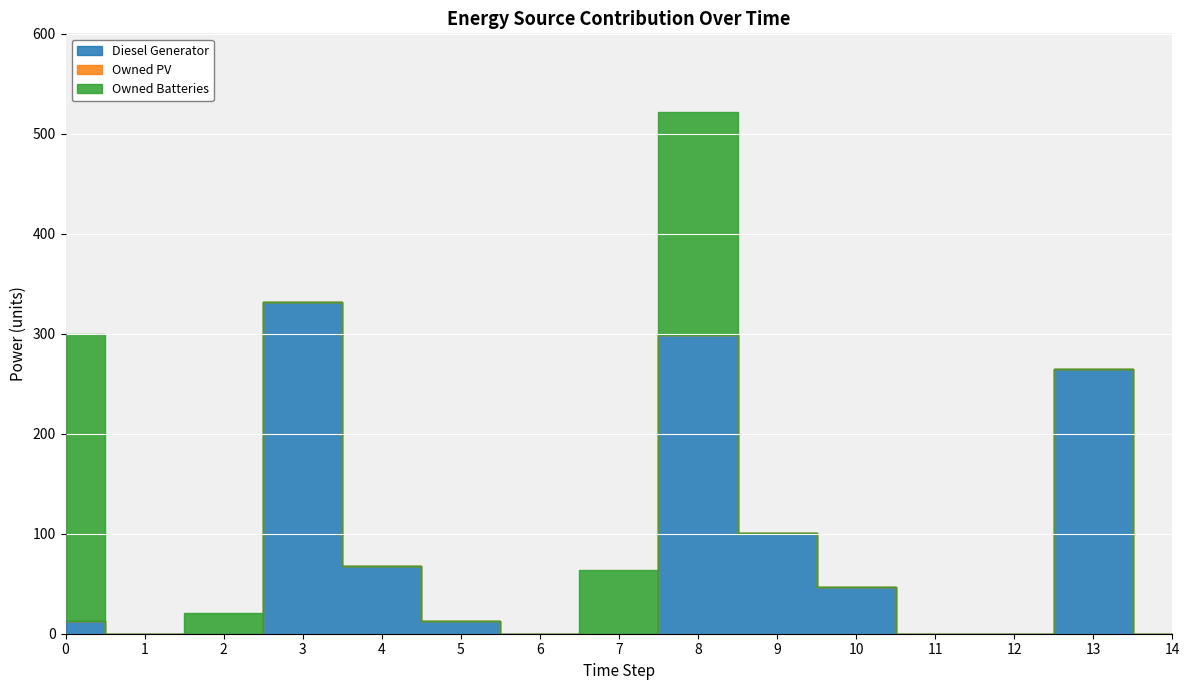

How many interior local valleys does the Owned Batteries series have?

1